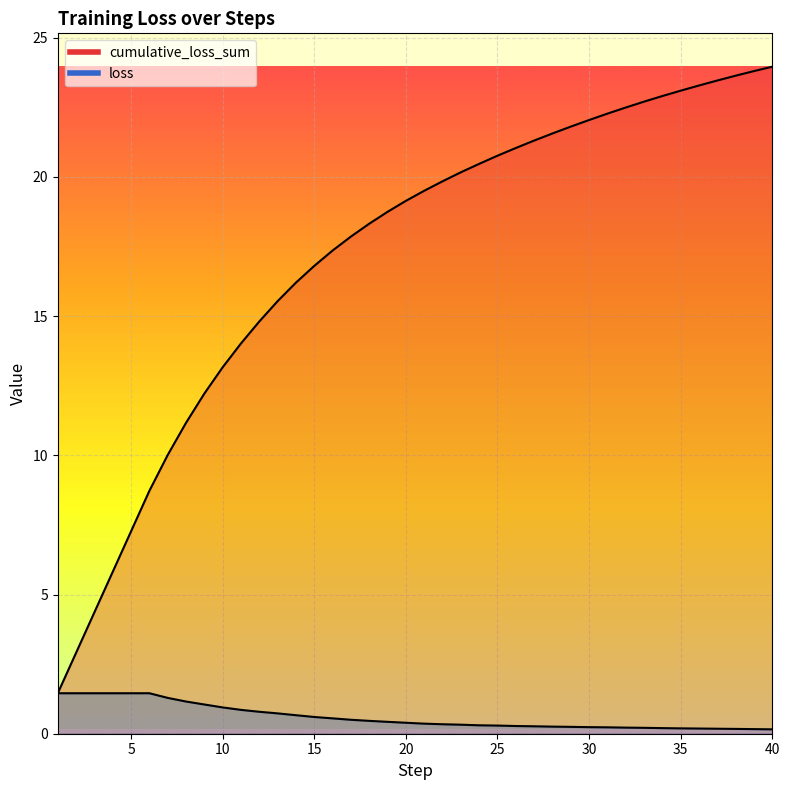

What is the difference between the second highest and second lowest values in the loss series?

1.3